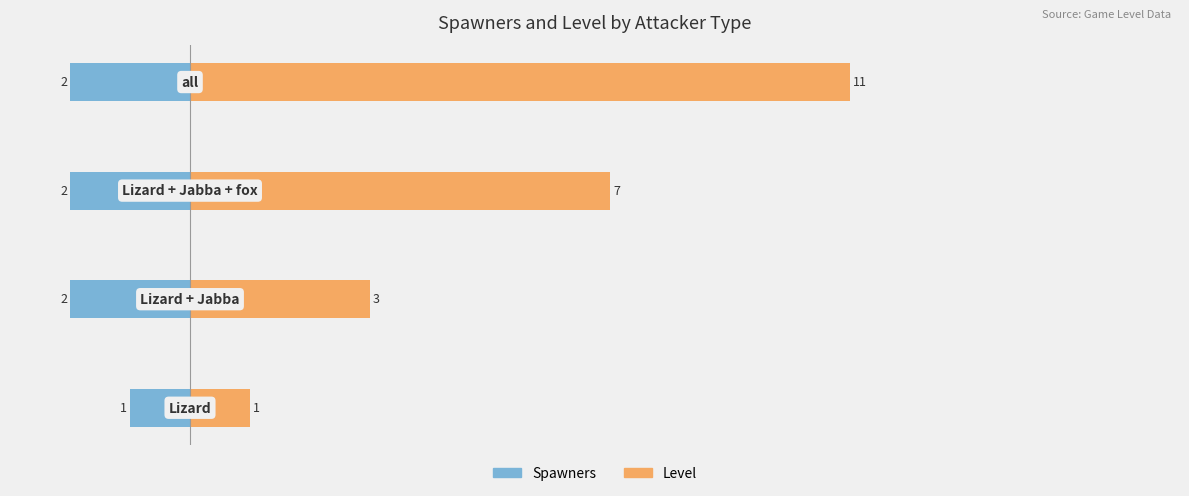

What is the value of the Spawners bar at the 4th from the left?

-2